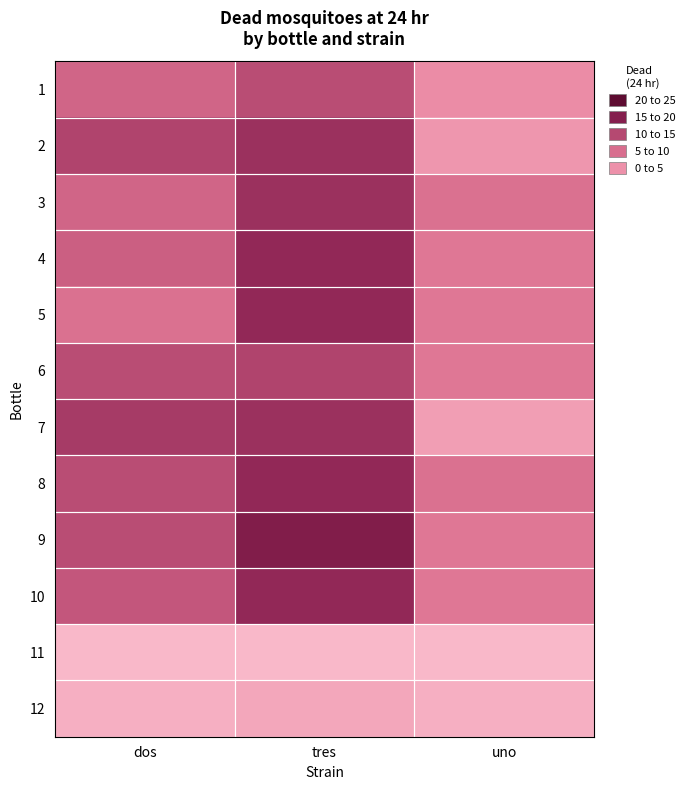

Reading left to right, extract all data points from this chart.

1: dos=11	tres=14	uno=5
2: dos=15	tres=17	uno=4
3: dos=11	tres=17	uno=9
4: dos=12	tres=18	uno=8
5: dos=9	tres=18	uno=8
6: dos=14	tres=15	uno=8
7: dos=16	tres=17	uno=3
8: dos=14	tres=18	uno=9
9: dos=14	tres=20	uno=8
10: dos=13	tres=18	uno=8
11: dos=0	tres=0	uno=0
12: dos=1	tres=2	uno=1